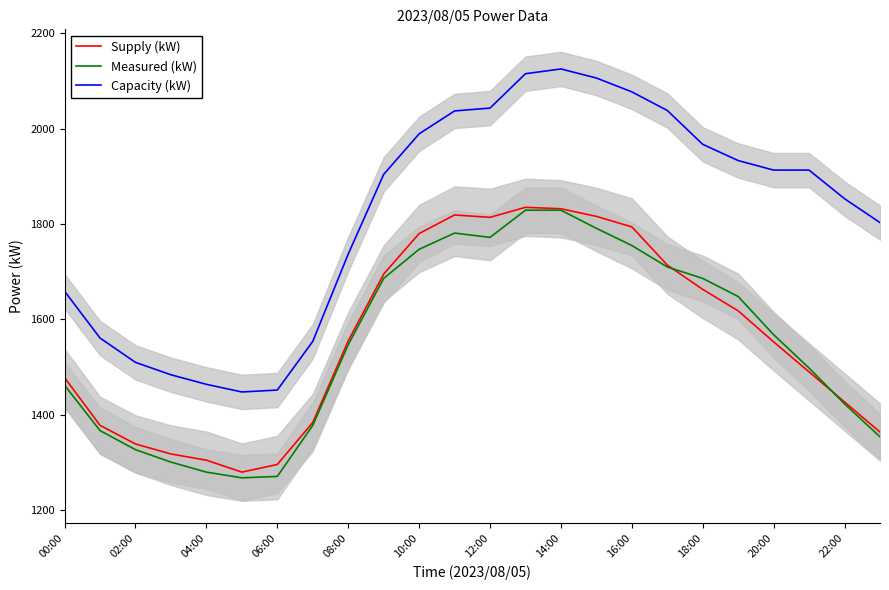

Which category has the highest value in the Capacity (kW) series?

14:00